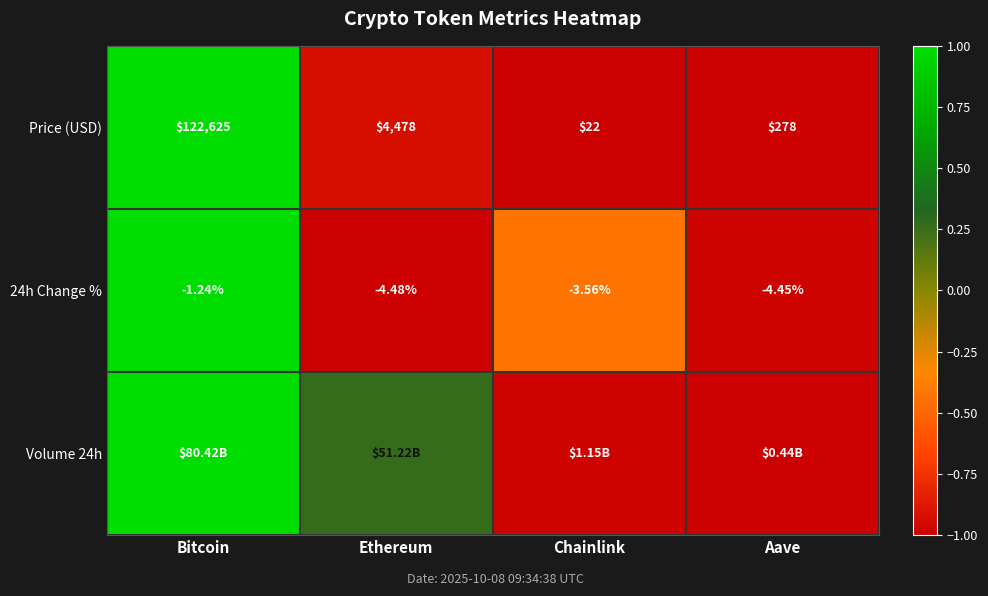

At which label does 24h Change % reach its minimum?

Ethereum